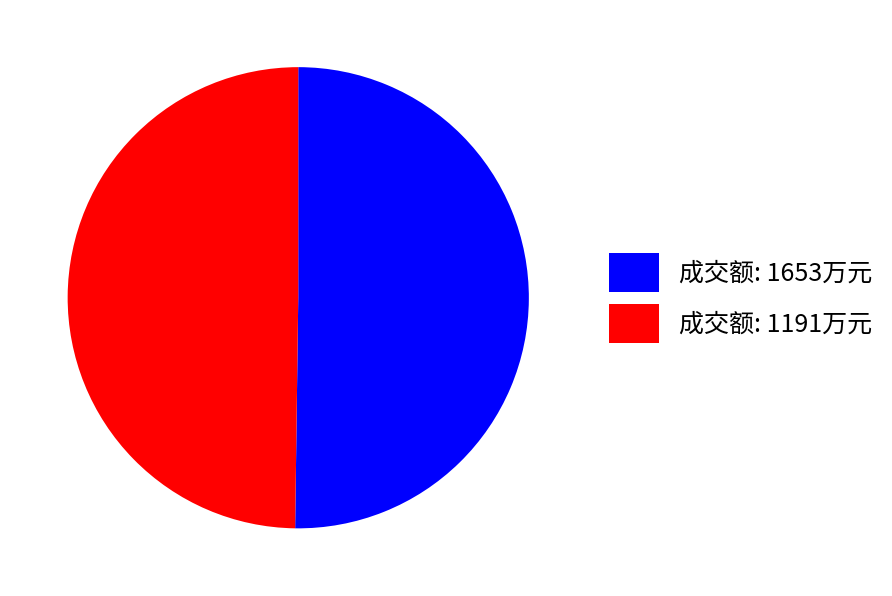

How many segments does this pie chart have?

2